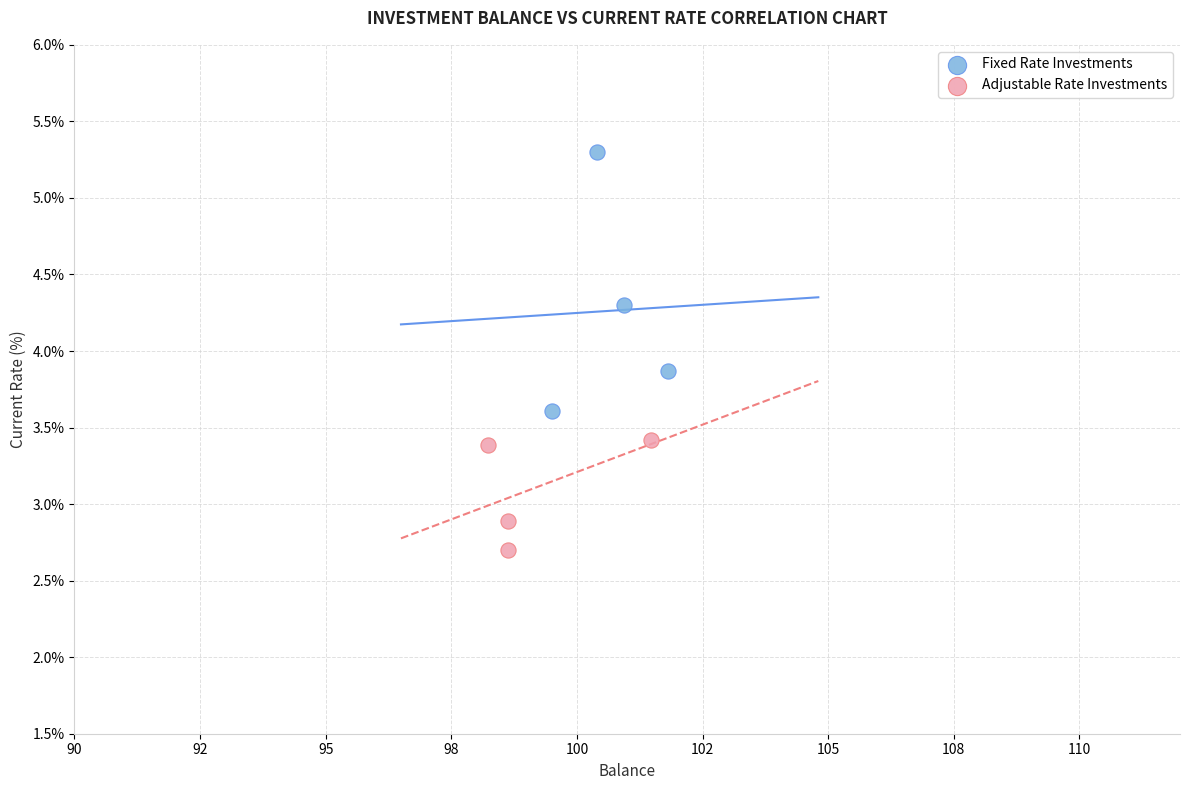

What are all the series names shown in the legend?

Fixed Rate Investments, Adjustable Rate Investments